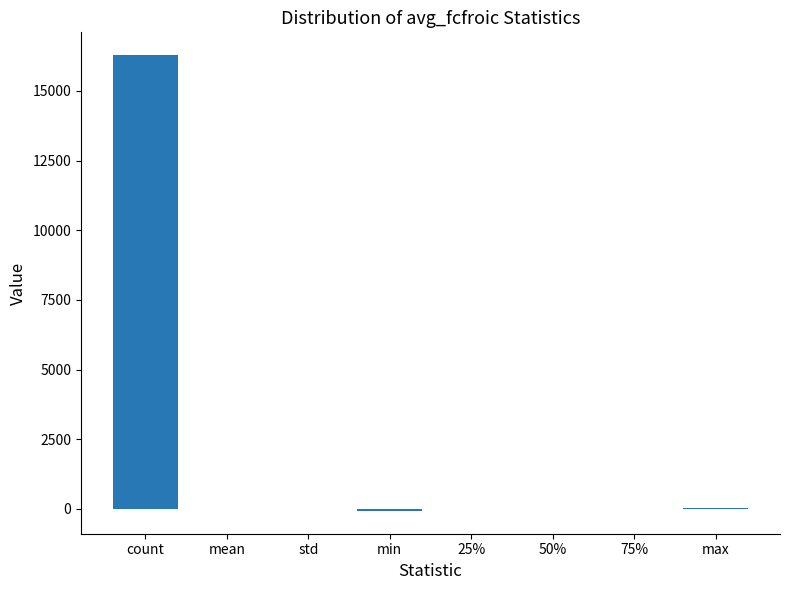

What is the greatest value displayed?

16288.0